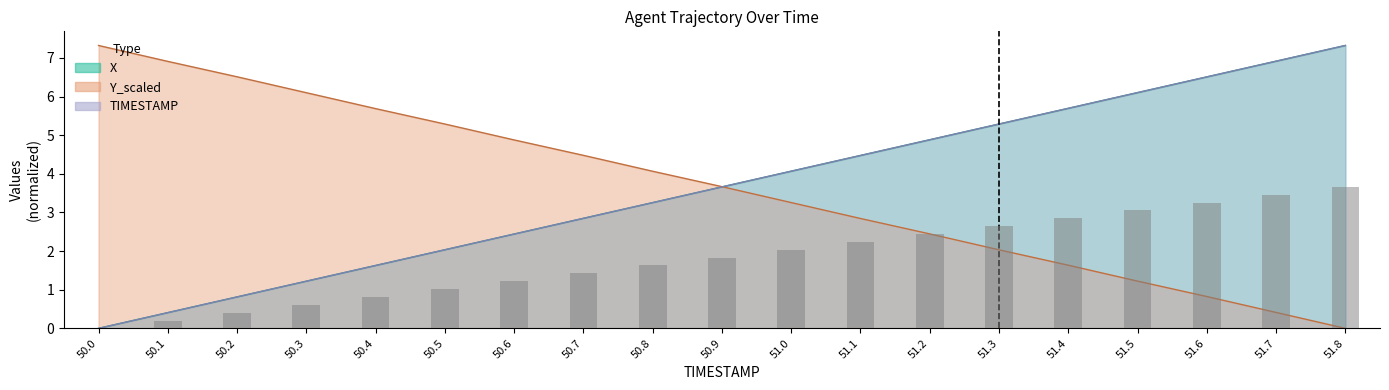

Which series has the widest spread of values?

X